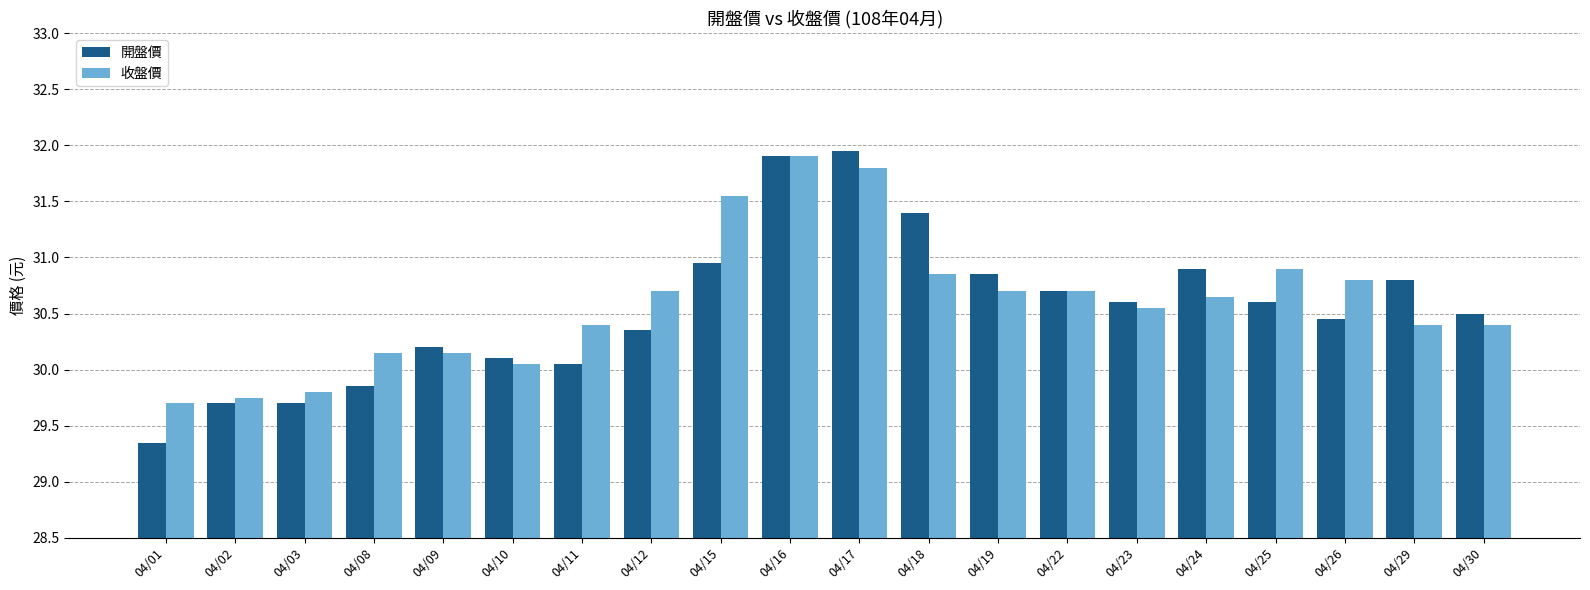

What is the difference between the maximum and minimum values in the 開盤價 series?

2.6